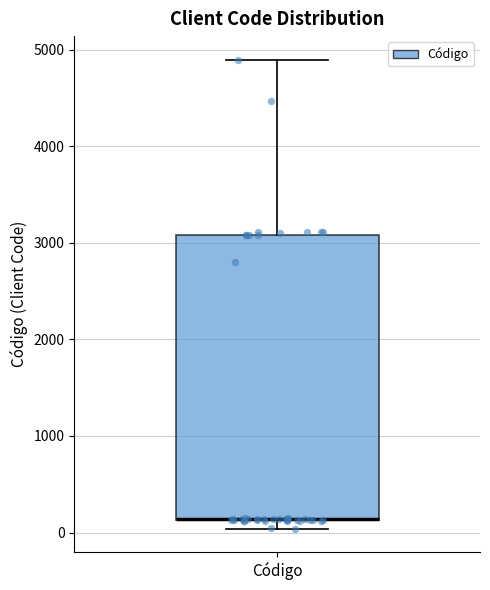

Read this box plot against the y-axis: the position of the median line, the range covered by the box, and the ends of both whiskers. The values are not printed on the chart, so give them approximately, as read against the axis.

median 100 (drawn on the box's lower edge), box 100 to 3100, whiskers 0 to 4900